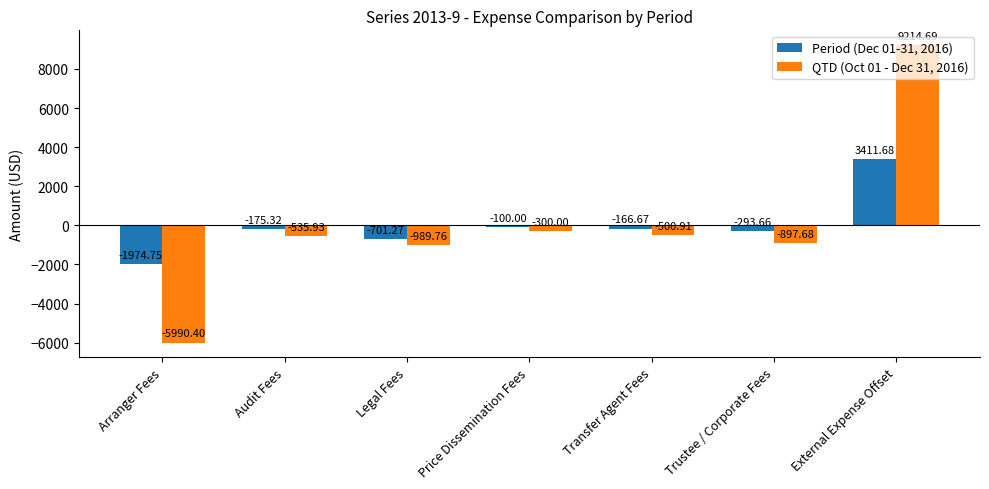

Is the value of QTD (Oct 01 - Dec 31, 2016) at Transfer Agent Fees greater than the value of Period (Dec 01-31, 2016) at Arranger Fees?

Yes